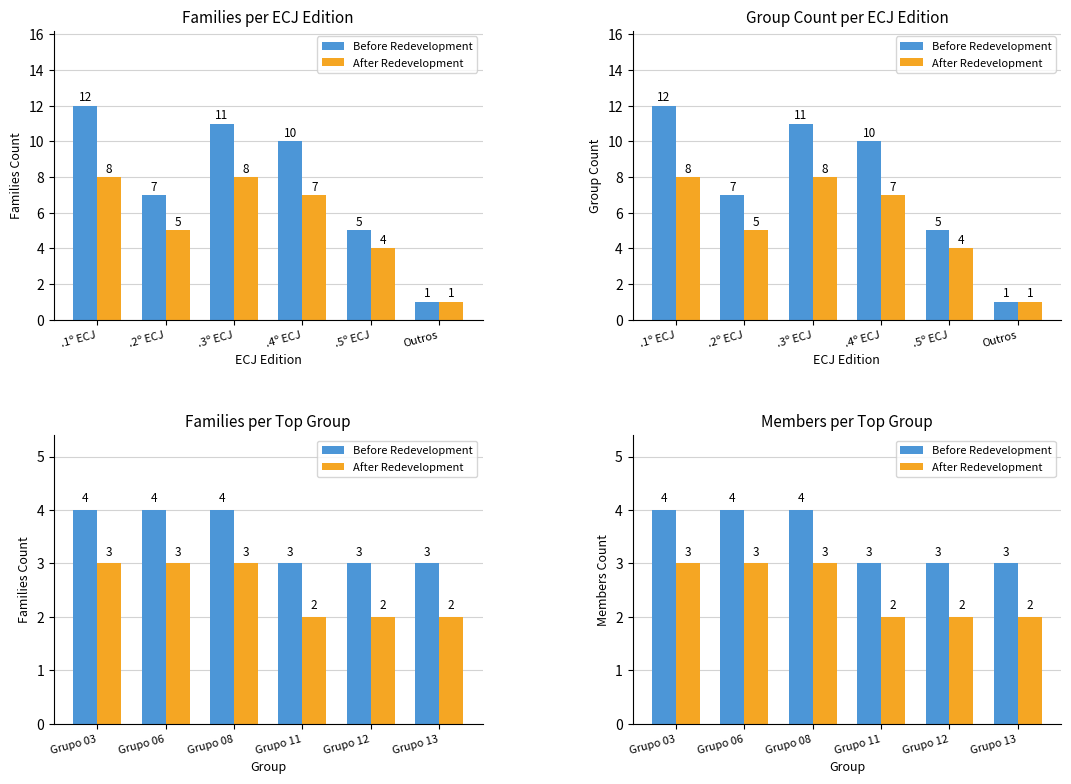

At which label does After Redevelopment reach its peak?

Grupo 03